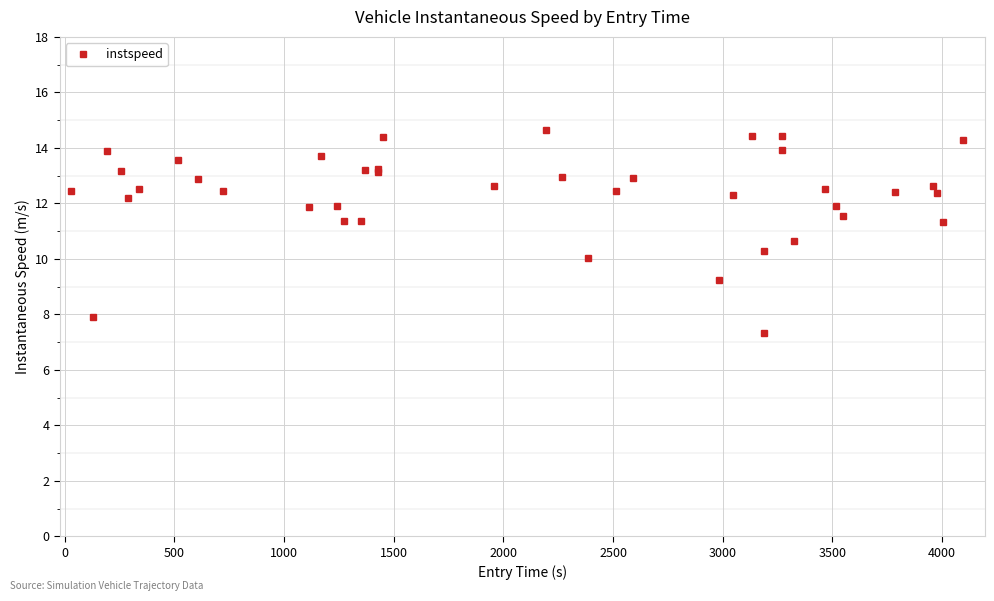

True or false: there are more than 2 points higher than both neighbors.

True